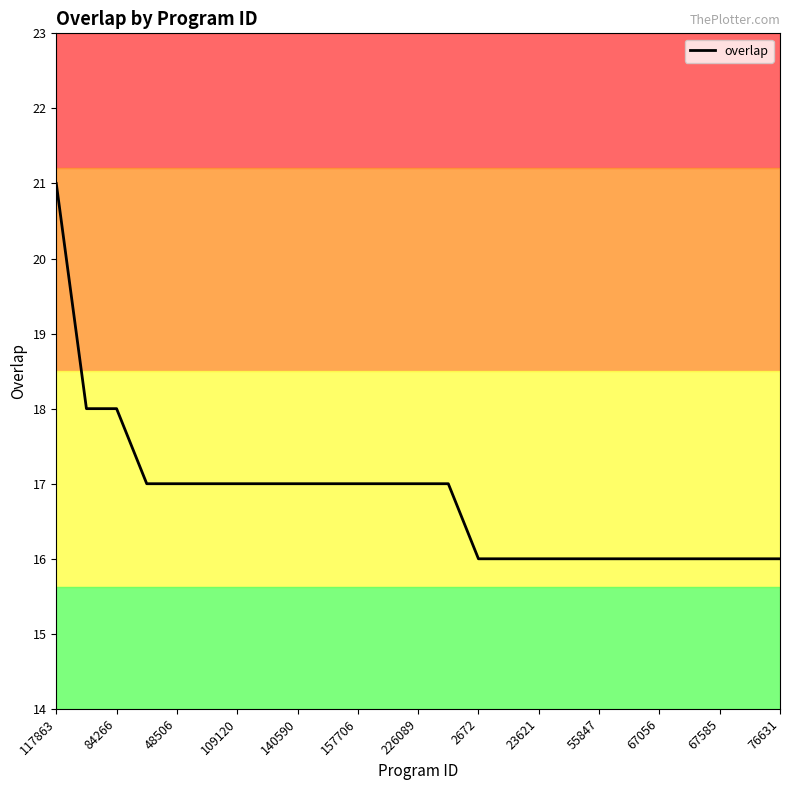

What is the minimum value for overlap?

16